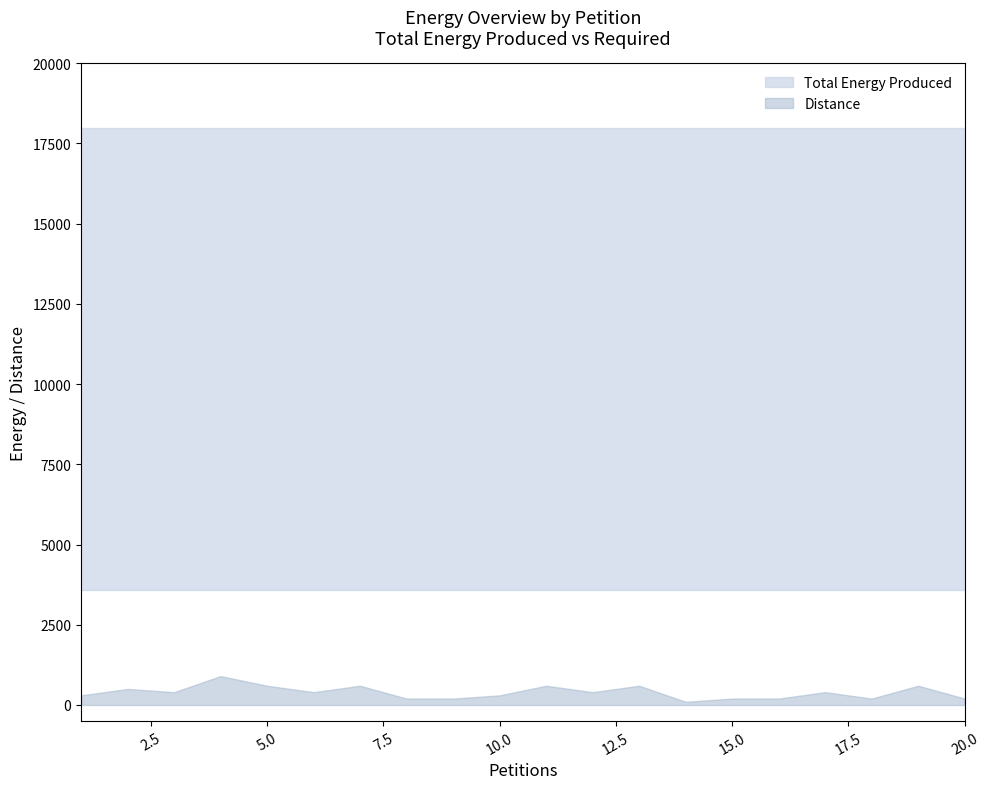

True or false: Total Energy Required and Total Energy Produced intersect in this chart.

False